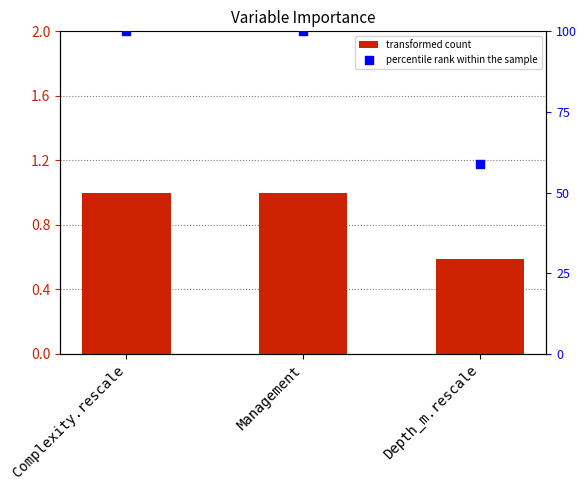

What is the total value across all series at Complexity.rescale?

101.0